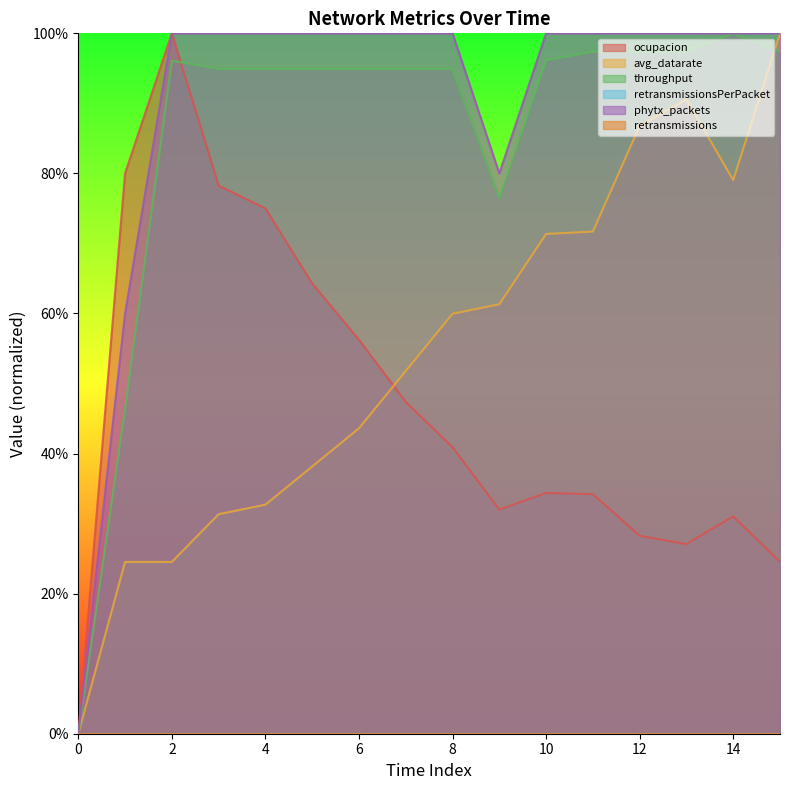

The value of ocupacion at 6 is 0.6. True or false?

True